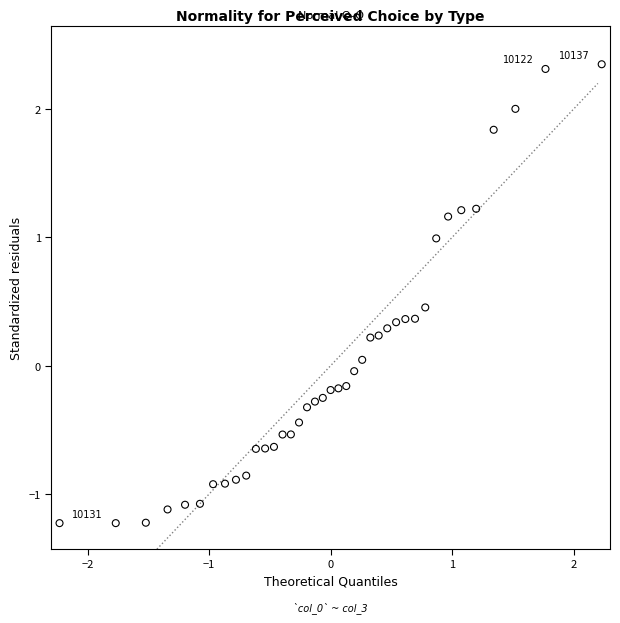

What is the range of Y values (max minus min)?

3.6